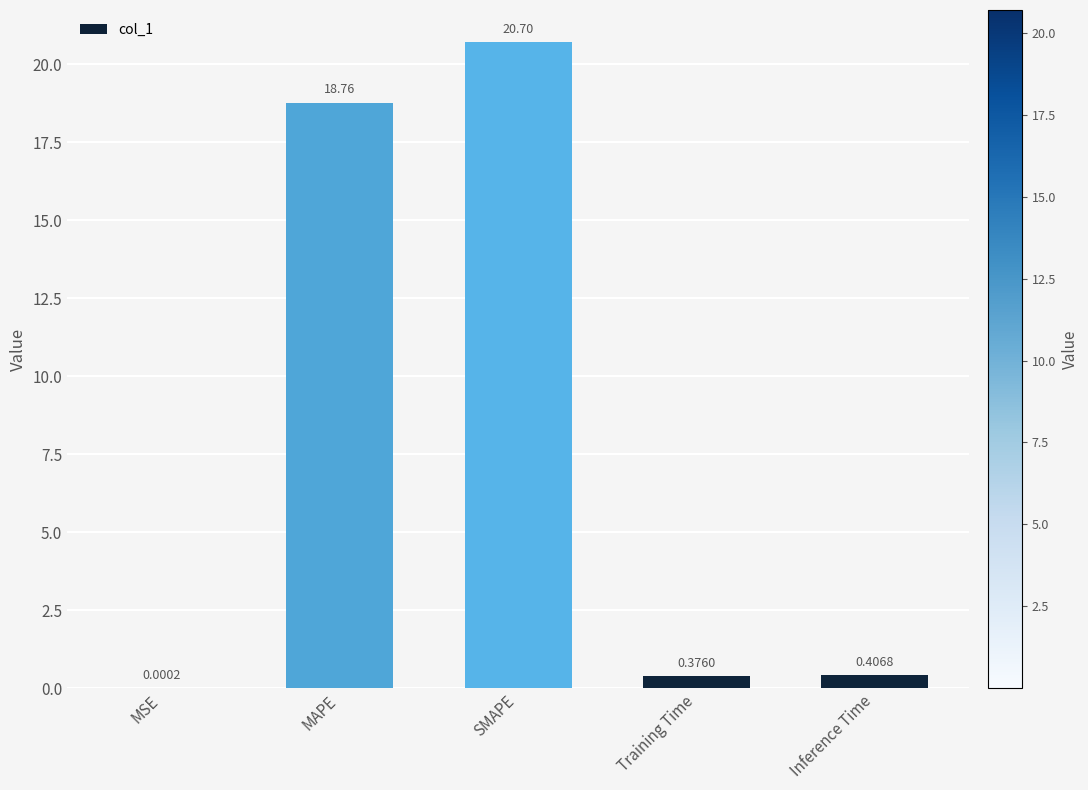

What is the sum of all values?

40.2